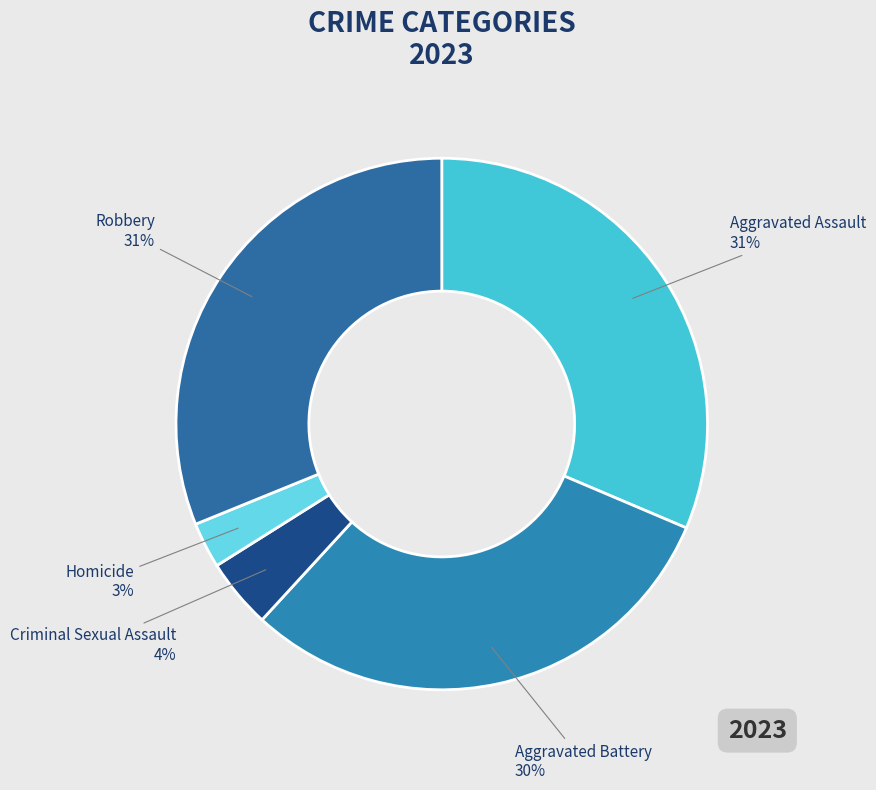

Does any single category account for the majority?

No